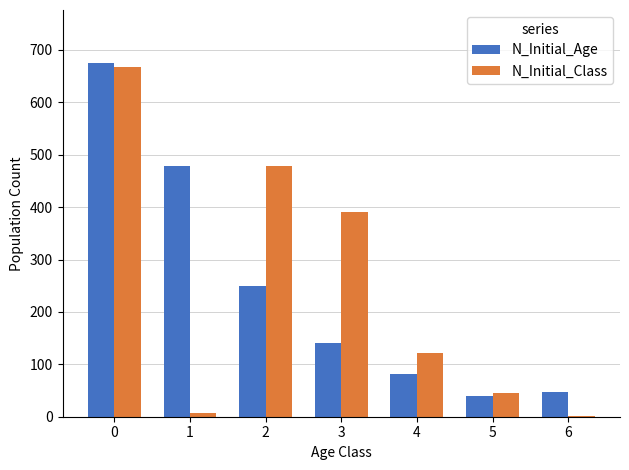

Between 3 and 6, which series saw the biggest shift?

N_Initial_Class